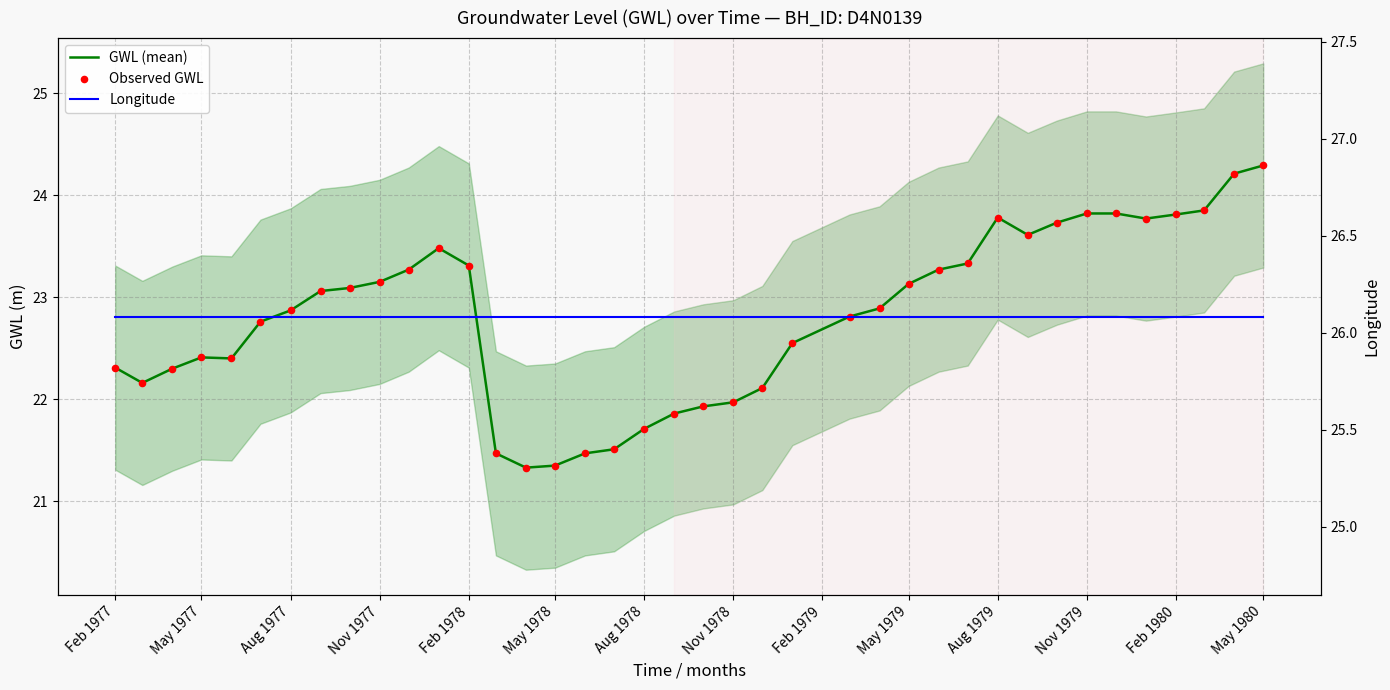

At how many categories does at least one series exceed 21?

39